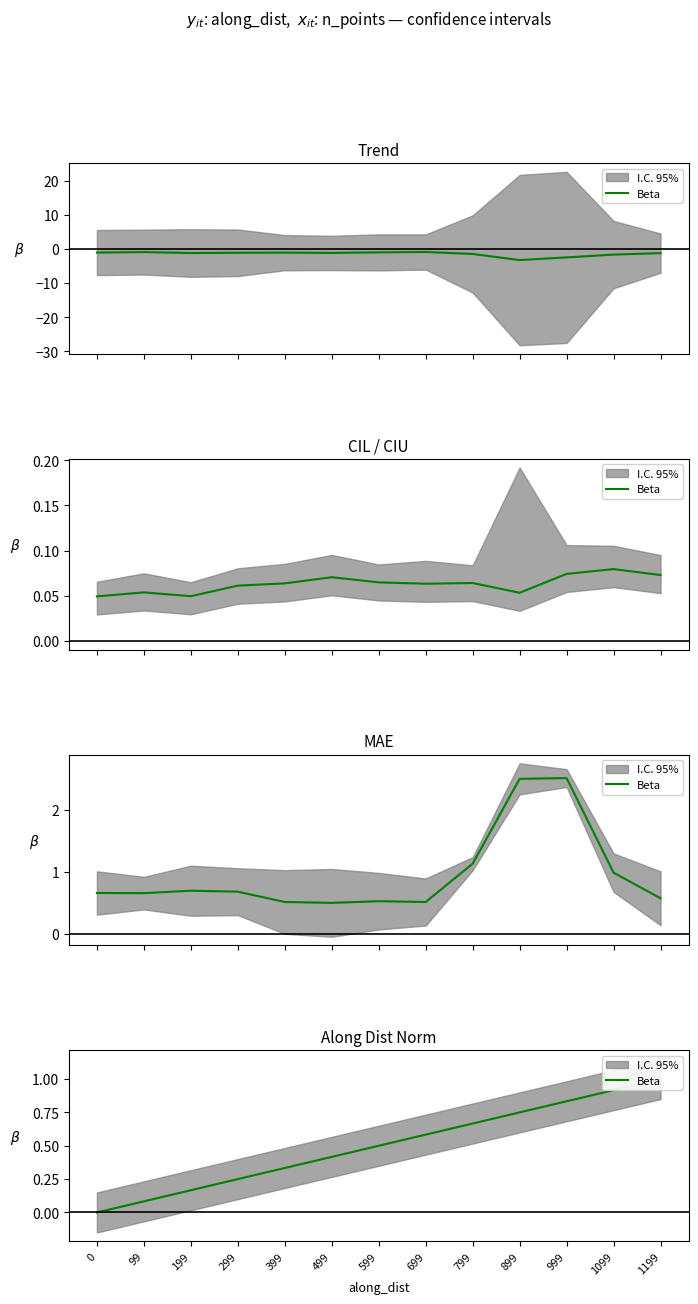

Is it true that the value at 1099 is 0.5?

False